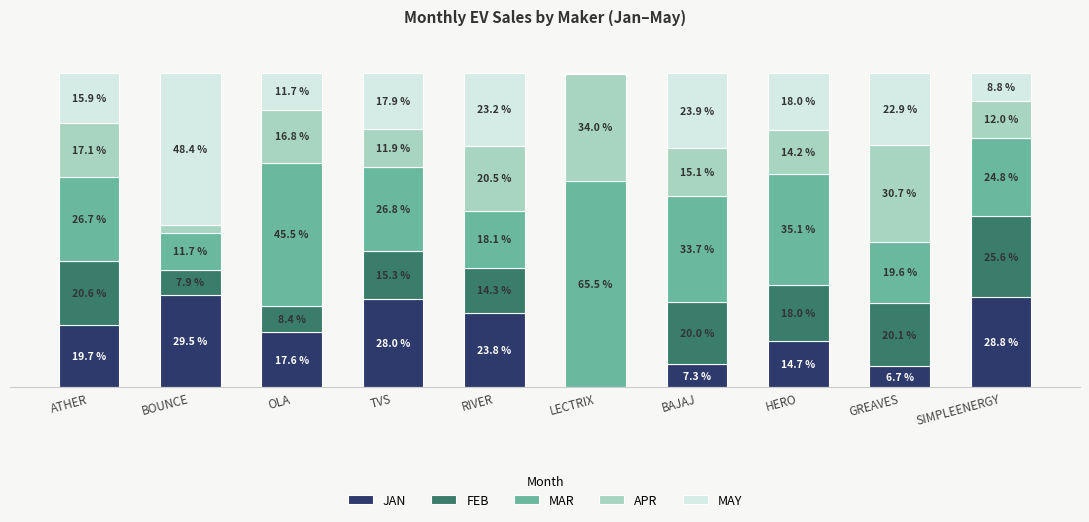

At how many categories does at least one series exceed 46?

2